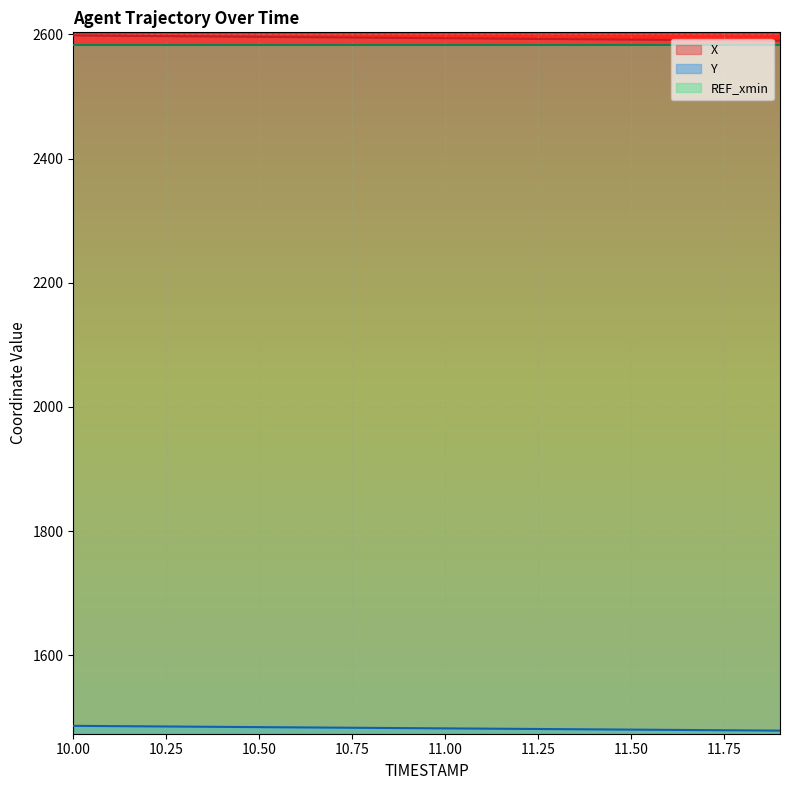

What is the total value across all series at 11.00?

6658.6